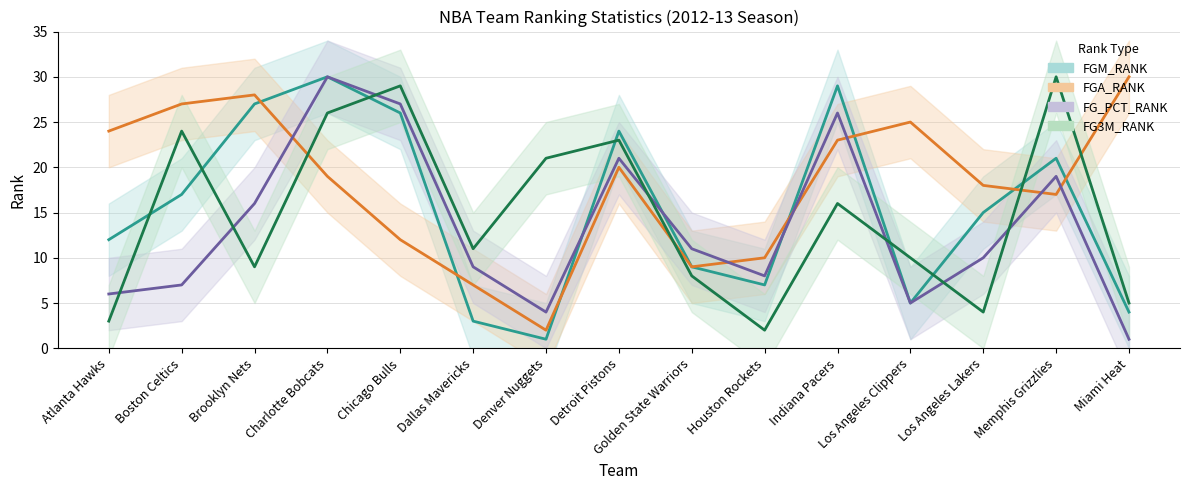

Reading left to right, transcribe all the data shown in this chart.

FGM_RANK: Atlanta Hawks=12	Boston Celtics=17	Brooklyn Nets=27	Charlotte Bobcats=30	Chicago Bulls=26	Dallas Mavericks=3	Denver Nuggets=1	Detroit Pistons=24	Golden State Warriors=9	Houston Rockets=7	Indiana Pacers=29	Los Angeles Clippers=5	Los Angeles Lakers=15	Memphis Grizzlies=21	Miami Heat=4
FGA_RANK: Atlanta Hawks=24	Boston Celtics=27	Brooklyn Nets=28	Charlotte Bobcats=19	Chicago Bulls=12	Dallas Mavericks=7	Denver Nuggets=2	Detroit Pistons=20	Golden State Warriors=9	Houston Rockets=10	Indiana Pacers=23	Los Angeles Clippers=25	Los Angeles Lakers=18	Memphis Grizzlies=17	Miami Heat=30
FG_PCT_RANK: Atlanta Hawks=6	Boston Celtics=7	Brooklyn Nets=16	Charlotte Bobcats=30	Chicago Bulls=27	Dallas Mavericks=9	Denver Nuggets=4	Detroit Pistons=21	Golden State Warriors=11	Houston Rockets=8	Indiana Pacers=26	Los Angeles Clippers=5	Los Angeles Lakers=10	Memphis Grizzlies=19	Miami Heat=1
FG3M_RANK: Atlanta Hawks=3	Boston Celtics=24	Brooklyn Nets=9	Charlotte Bobcats=26	Chicago Bulls=29	Dallas Mavericks=11	Denver Nuggets=21	Detroit Pistons=23	Golden State Warriors=8	Houston Rockets=2	Indiana Pacers=16	Los Angeles Clippers=10	Los Angeles Lakers=4	Memphis Grizzlies=30	Miami Heat=5